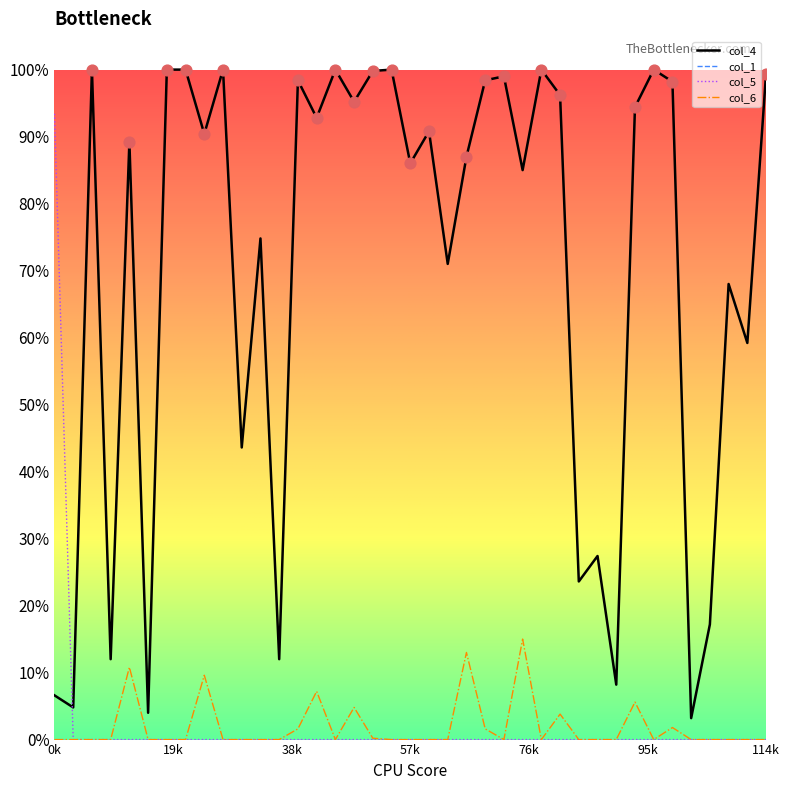

Which series has the largest total across all categories?

col_4